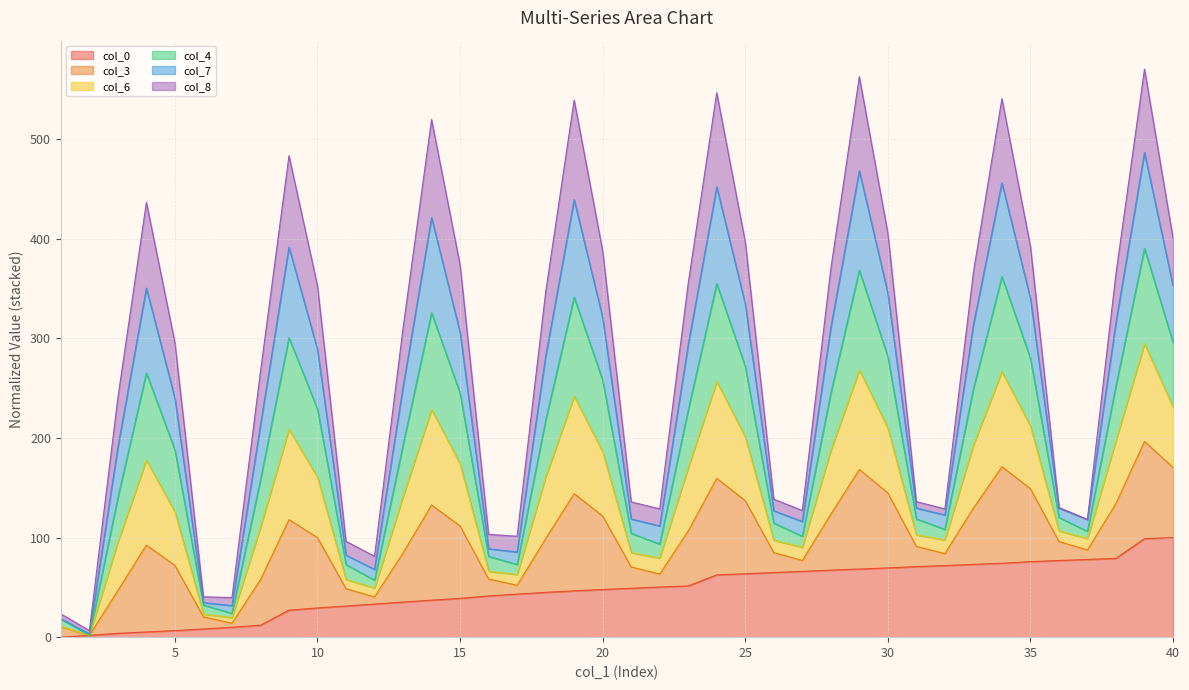

What is the highest value of the col_0 series?

100.0